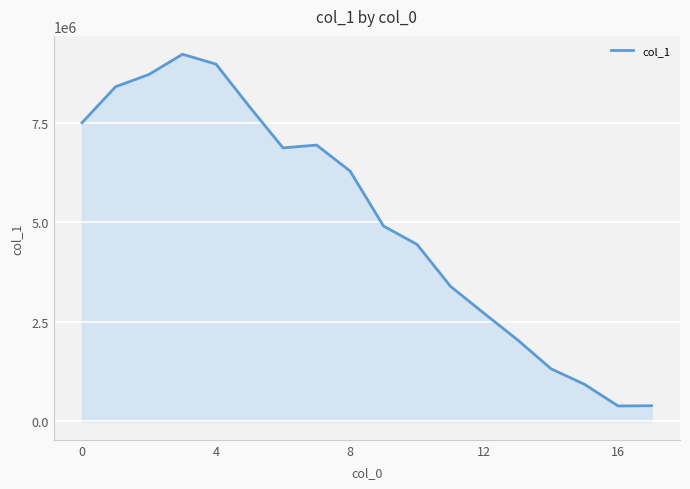

What is the minimum value shown in the chart?

388986